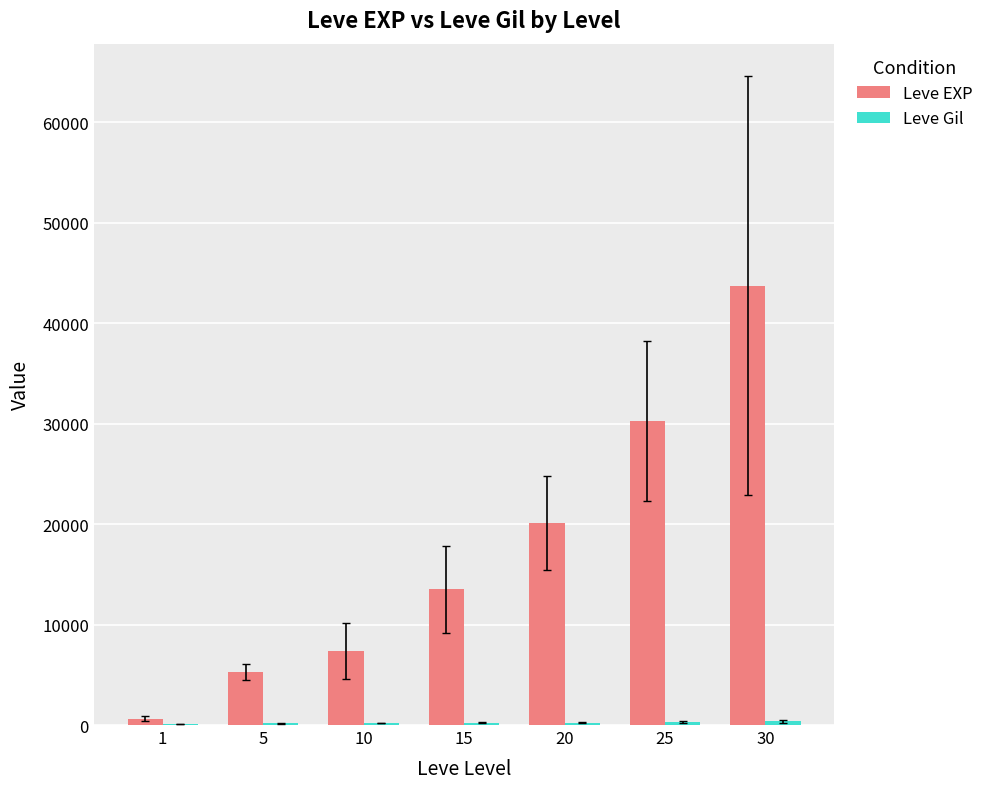

The value of Leve EXP at 25 is 17326.8. True or false?

False